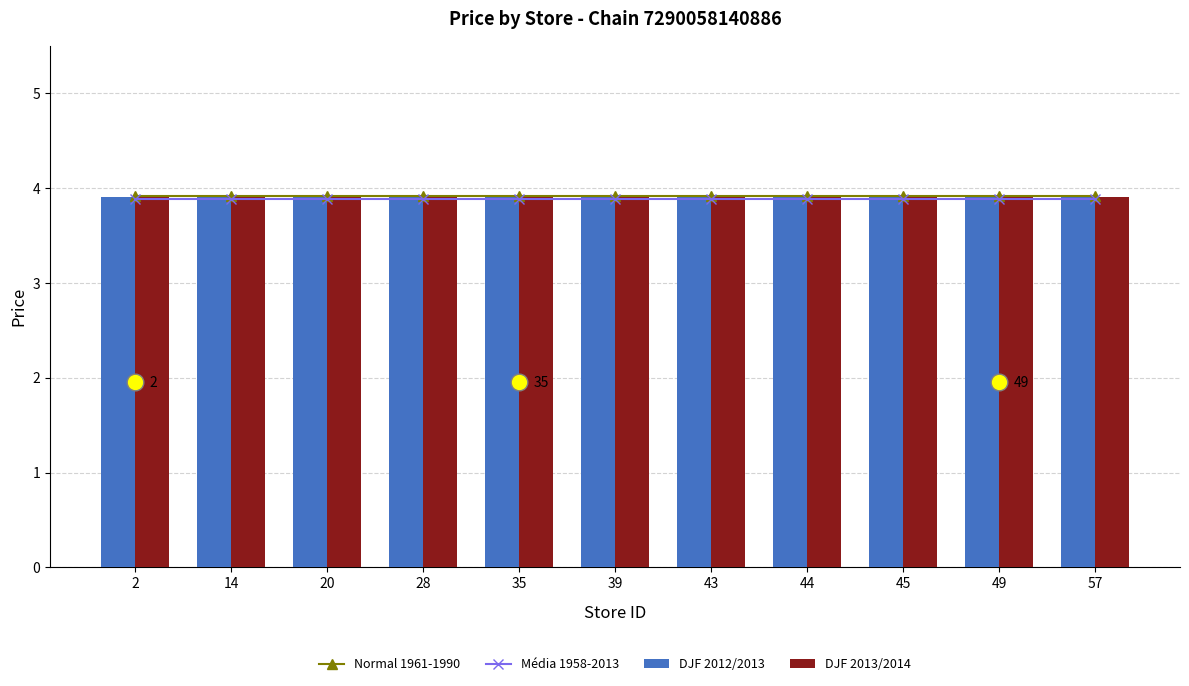

What is the minimum value for Média 1958-2013?

3.9